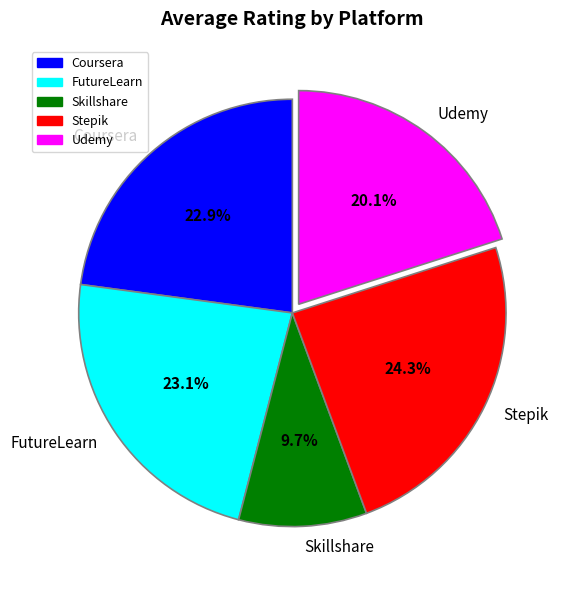

Count the number of slices in the pie.

5